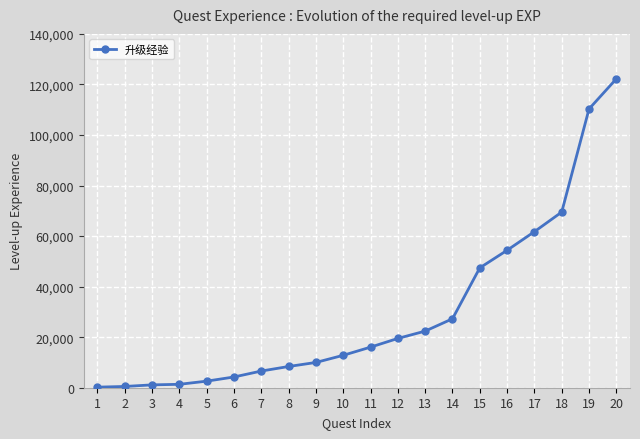

What is the difference between the maximum and minimum values?

121995